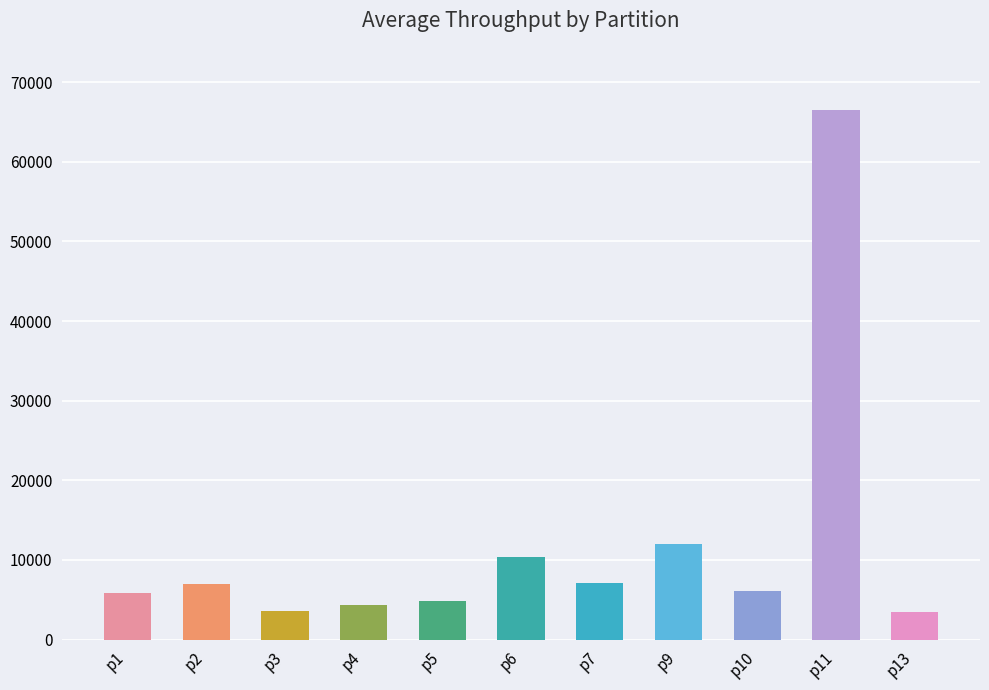

What is the sum of all values?

131156.8